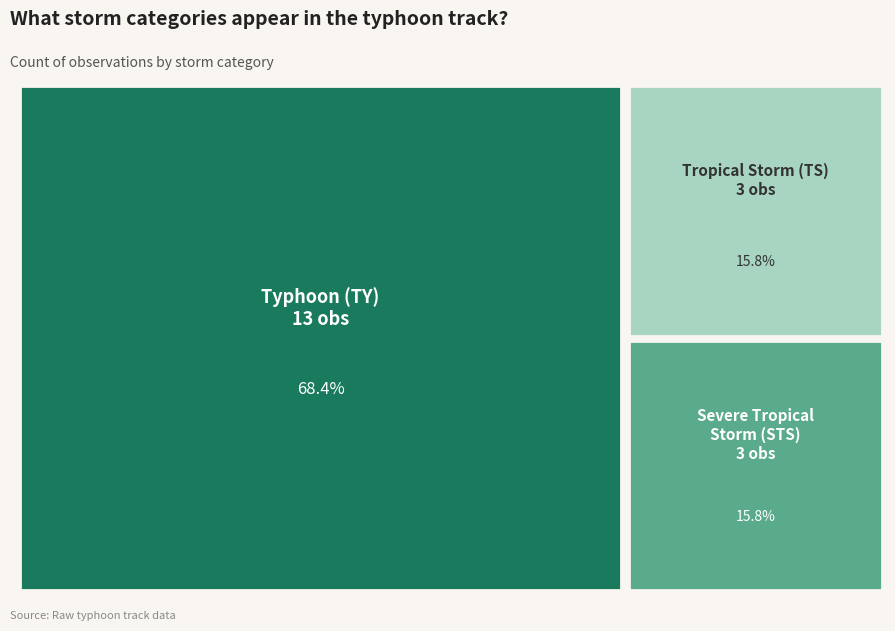

To the nearest percent, what is the average slice percentage?

33%